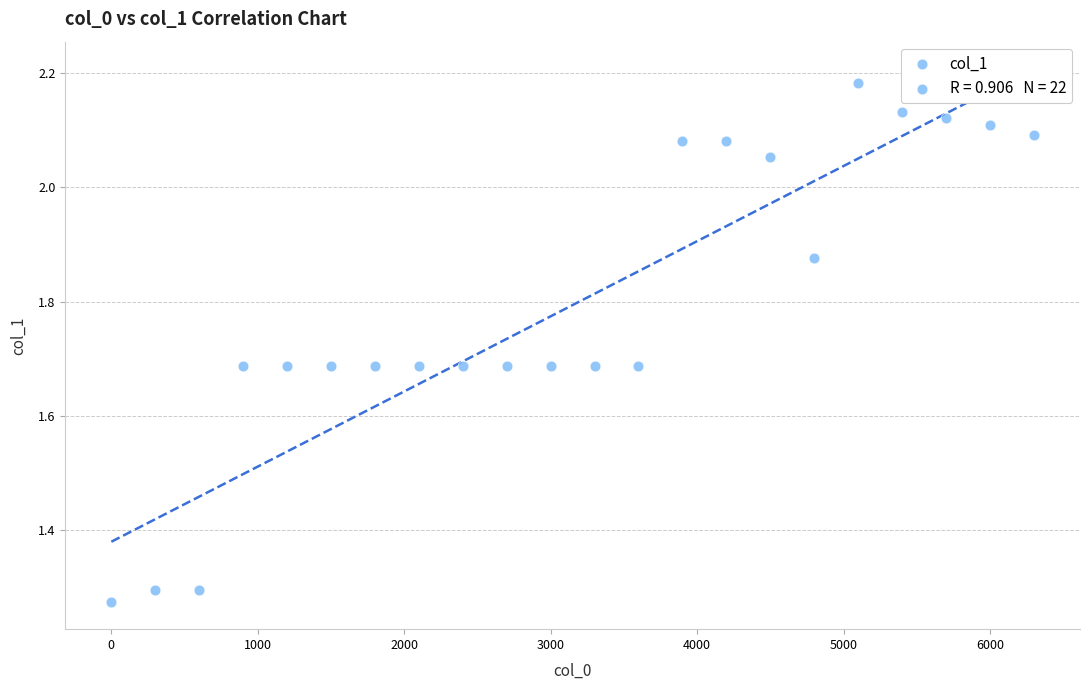

What is the range of Y values (max minus min)?

0.9